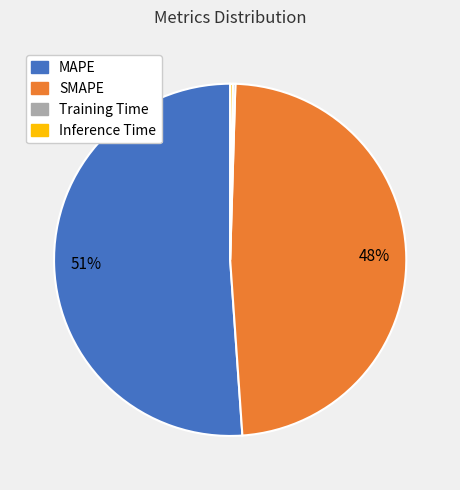

Which category has the biggest portion of the pie?

MAPE